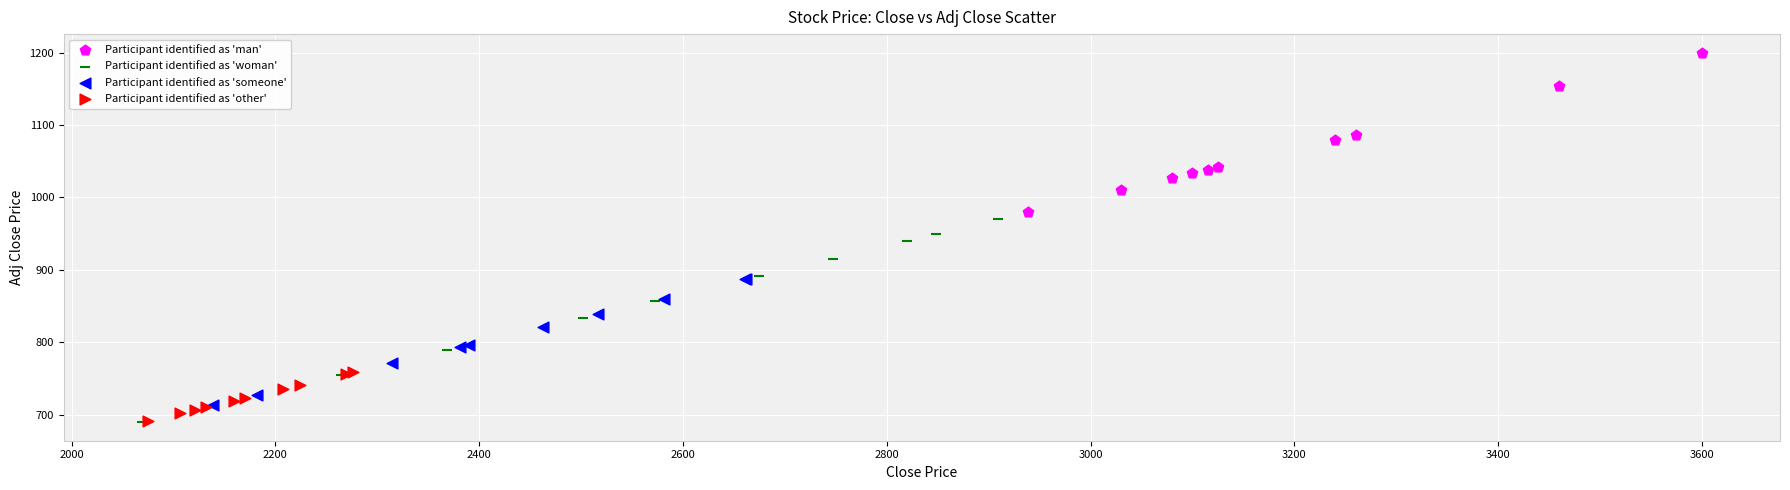

Which series has the largest Y range (max minus min)?

Participant identified as 'woman'